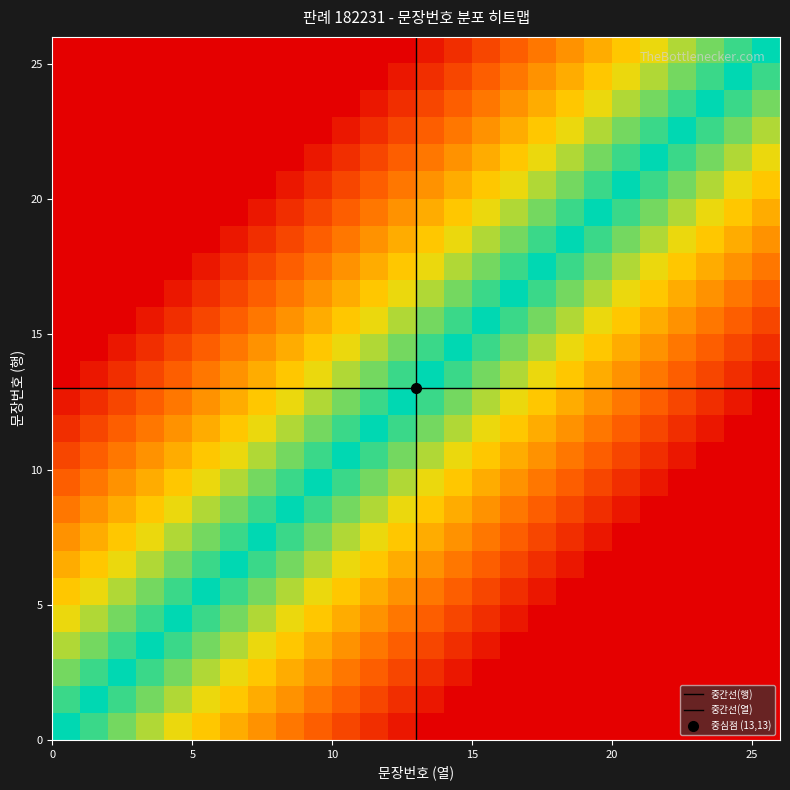

Which label corresponds to the largest value in the chart?

26